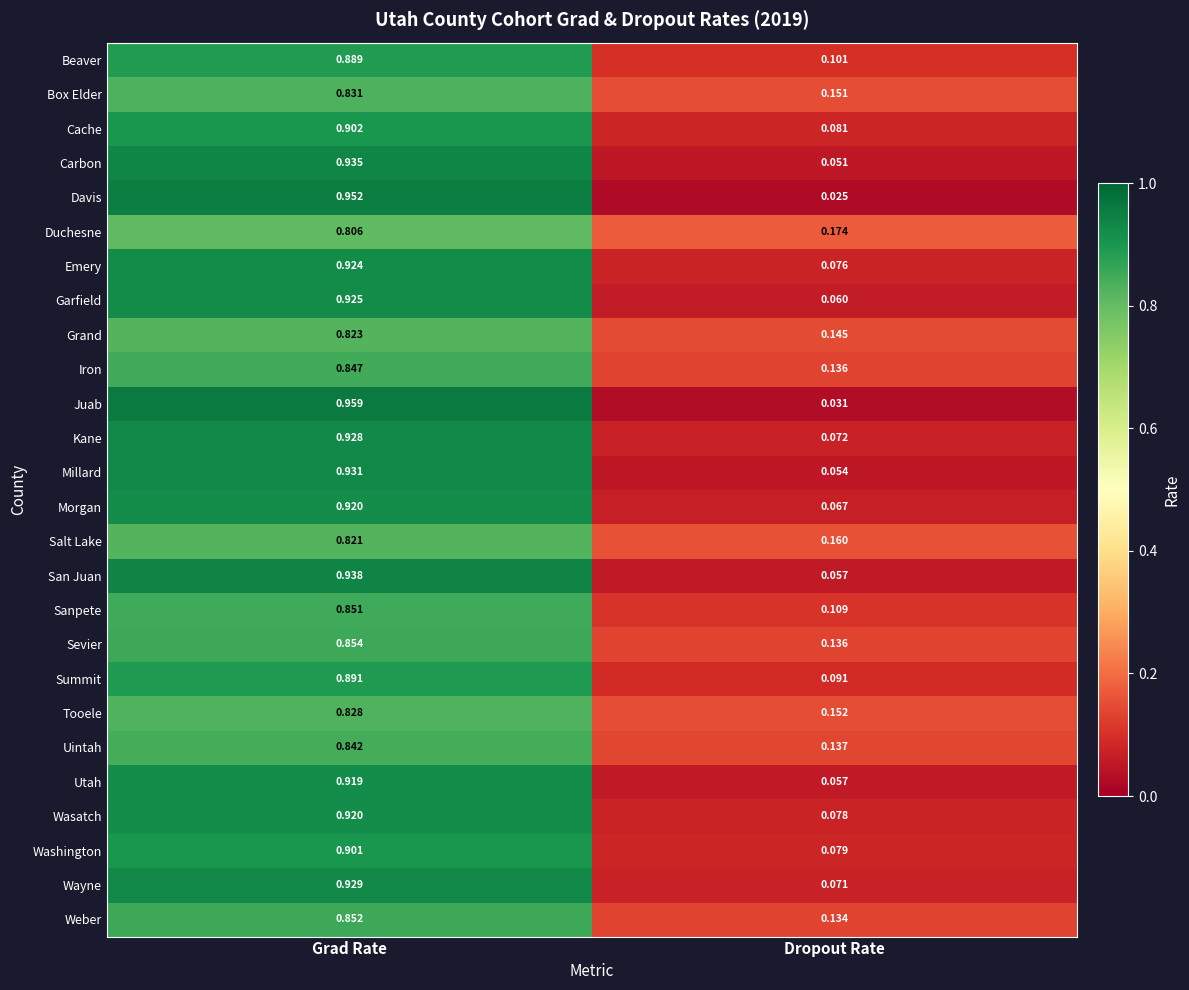

Where is Juab nearest to the value 0?

Dropout Rate